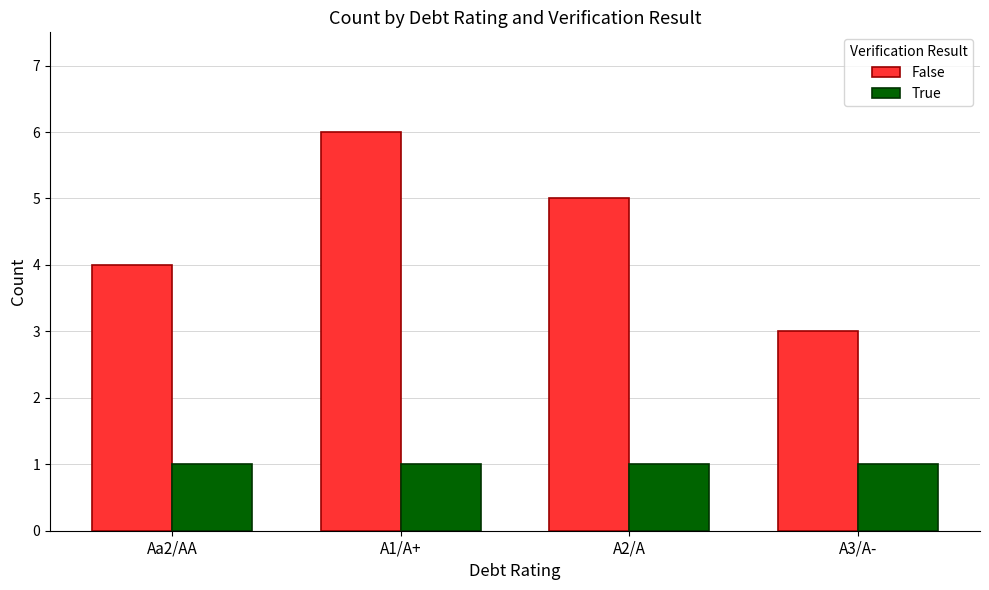

Are the bars horizontal?

No